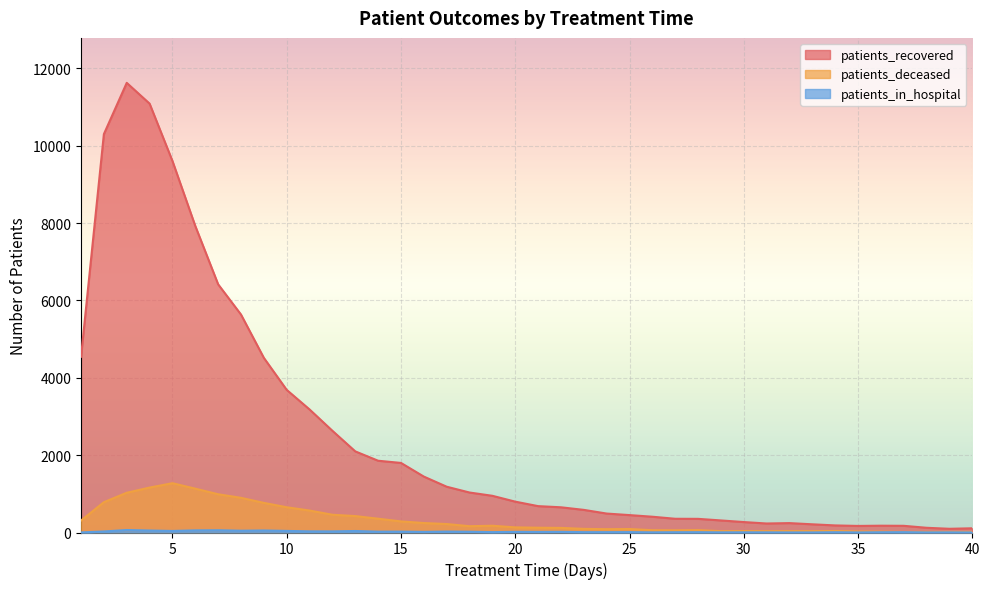

What is the sum of all patients_deceased values?

13046